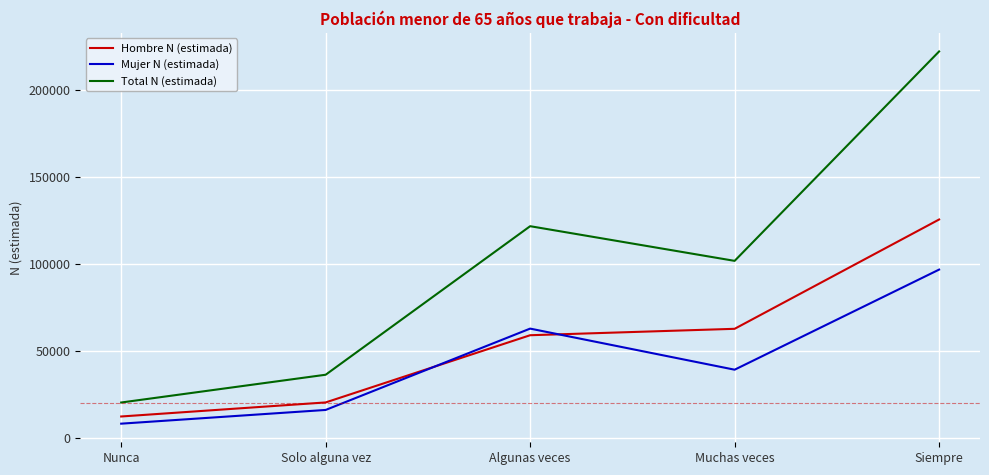

Reading left to right, transcribe all the data shown in this chart.

Hombre N (estimada): Nunca=12158	Solo alguna vez=20235	Algunas veces=58861	Muchas veces=62551	Siempre=125380
Mujer N (estimada): Nunca=8032	Solo alguna vez=15921	Algunas veces=62667	Muchas veces=39050	Siempre=96586
Total N (estimada): Nunca=20190	Solo alguna vez=36156	Algunas veces=121529	Muchas veces=101601	Siempre=221966